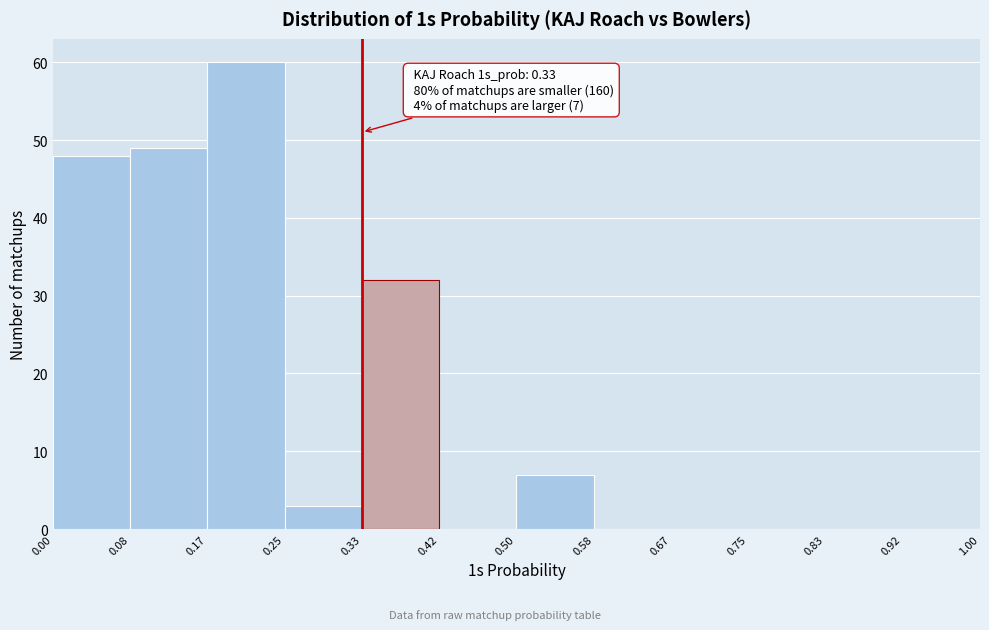

Over which range of the x-axis is the bar tallest?

0.17 to 0.25